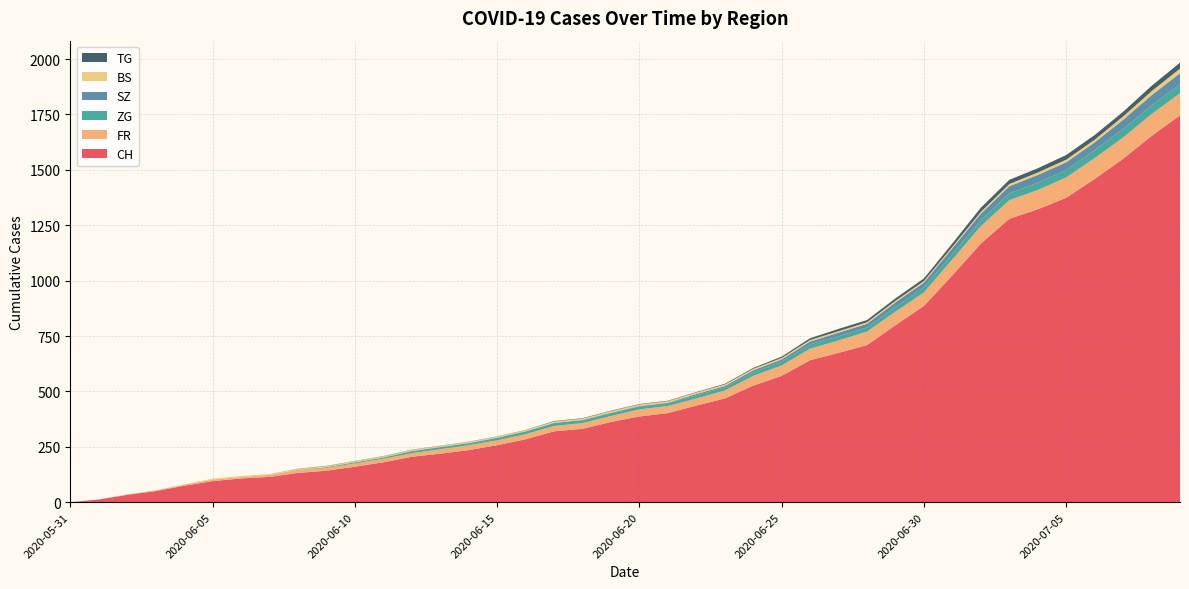

Reading left to right, what are all the values shown in this chart?

CH: 2020-05-31=0	2020-06-01=12	2020-06-02=33	2020-06-03=50	2020-06-04=74	2020-06-05=95	2020-06-06=107	2020-06-07=114	2020-06-08=132	2020-06-09=142	2020-06-10=160	2020-06-11=180	2020-06-12=205	2020-06-13=219	2020-06-14=235	2020-06-15=257	2020-06-16=284	2020-06-17=320	2020-06-18=331	2020-06-19=362	2020-06-20=387	2020-06-21=402	2020-06-22=436	2020-06-23=468	2020-06-24=526	2020-06-25=570	2020-06-26=641	2020-06-27=674	2020-06-28=709	2020-06-29=799	2020-06-30=886	2020-07-01=1024	2020-07-02=1167	2020-07-03=1279	2020-07-04=1322	2020-07-05=1374	2020-07-06=1459	2020-07-07=1550	2020-07-08=1653	2020-07-09=1746
FR: 2020-05-31=0	2020-06-01=0	2020-06-02=2	2020-06-03=3	2020-06-04=5	2020-06-05=7	2020-06-06=7	2020-06-07=9	2020-06-08=13	2020-06-09=13	2020-06-10=15	2020-06-11=16	2020-06-12=16	2020-06-13=20	2020-06-14=22	2020-06-15=22	2020-06-16=23	2020-06-17=24	2020-06-18=26	2020-06-19=27	2020-06-20=32	2020-06-21=32	2020-06-22=32	2020-06-23=36	2020-06-24=44	2020-06-25=47	2020-06-26=52	2020-06-27=56	2020-06-28=61	2020-06-29=61	2020-06-30=61	2020-07-01=72	2020-07-02=79	2020-07-03=84	2020-07-04=87	2020-07-05=92	2020-07-06=94	2020-07-07=96	2020-07-08=99	2020-07-09=100
ZG: 2020-05-31=0	2020-06-01=0	2020-06-02=0	2020-06-03=0	2020-06-04=0	2020-06-05=0	2020-06-06=0	2020-06-07=0	2020-06-08=1	2020-06-09=3	2020-06-10=5	2020-06-11=5	2020-06-12=9	2020-06-13=9	2020-06-14=9	2020-06-15=11	2020-06-16=12	2020-06-17=13	2020-06-18=13	2020-06-19=13	2020-06-20=13	2020-06-21=13	2020-06-22=14	2020-06-23=14	2020-06-24=16	2020-06-25=17	2020-06-26=19	2020-06-27=19	2020-06-28=19	2020-06-29=21	2020-06-30=23	2020-07-01=25	2020-07-02=27	2020-07-03=31	2020-07-04=33	2020-07-05=33	2020-07-06=36	2020-07-07=38	2020-07-08=39	2020-07-09=41
SZ: 2020-05-31=0	2020-06-01=0	2020-06-02=0	2020-06-03=0	2020-06-04=0	2020-06-05=0	2020-06-06=0	2020-06-07=0	2020-06-08=0	2020-06-09=0	2020-06-10=0	2020-06-11=1	2020-06-12=1	2020-06-13=1	2020-06-14=1	2020-06-15=1	2020-06-16=1	2020-06-17=1	2020-06-18=1	2020-06-19=2	2020-06-20=2	2020-06-21=2	2020-06-22=6	2020-06-23=6	2020-06-24=9	2020-06-25=10	2020-06-26=13	2020-06-27=16	2020-06-28=16	2020-06-29=21	2020-06-30=21	2020-07-01=25	2020-07-02=29	2020-07-03=32	2020-07-04=35	2020-07-05=35	2020-07-06=35	2020-07-07=42	2020-07-08=46	2020-07-09=49
BS: 2020-05-31=0	2020-06-01=0	2020-06-02=0	2020-06-03=1	2020-06-04=1	2020-06-05=4	2020-06-06=4	2020-06-07=4	2020-06-08=4	2020-06-09=5	2020-06-10=5	2020-06-11=5	2020-06-12=5	2020-06-13=5	2020-06-14=5	2020-06-15=5	2020-06-16=5	2020-06-17=6	2020-06-18=6	2020-06-19=7	2020-06-20=7	2020-06-21=7	2020-06-22=7	2020-06-23=7	2020-06-24=7	2020-06-25=7	2020-06-26=7	2020-06-27=7	2020-06-28=7	2020-06-29=7	2020-06-30=7	2020-07-01=7	2020-07-02=8	2020-07-03=10	2020-07-04=11	2020-07-05=12	2020-07-06=12	2020-07-07=15	2020-07-08=18	2020-07-09=21
TG: 2020-05-31=0	2020-06-01=0	2020-06-02=0	2020-06-03=0	2020-06-04=0	2020-06-05=0	2020-06-06=0	2020-06-07=0	2020-06-08=1	2020-06-09=1	2020-06-10=1	2020-06-11=1	2020-06-12=1	2020-06-13=1	2020-06-14=1	2020-06-15=1	2020-06-16=1	2020-06-17=2	2020-06-18=2	2020-06-19=2	2020-06-20=2	2020-06-21=2	2020-06-22=2	2020-06-23=3	2020-06-24=4	2020-06-25=6	2020-06-26=8	2020-06-27=10	2020-06-28=10	2020-06-29=11	2020-06-30=12	2020-07-01=15	2020-07-02=19	2020-07-03=19	2020-07-04=19	2020-07-05=21	2020-07-06=21	2020-07-07=21	2020-07-08=24	2020-07-09=27